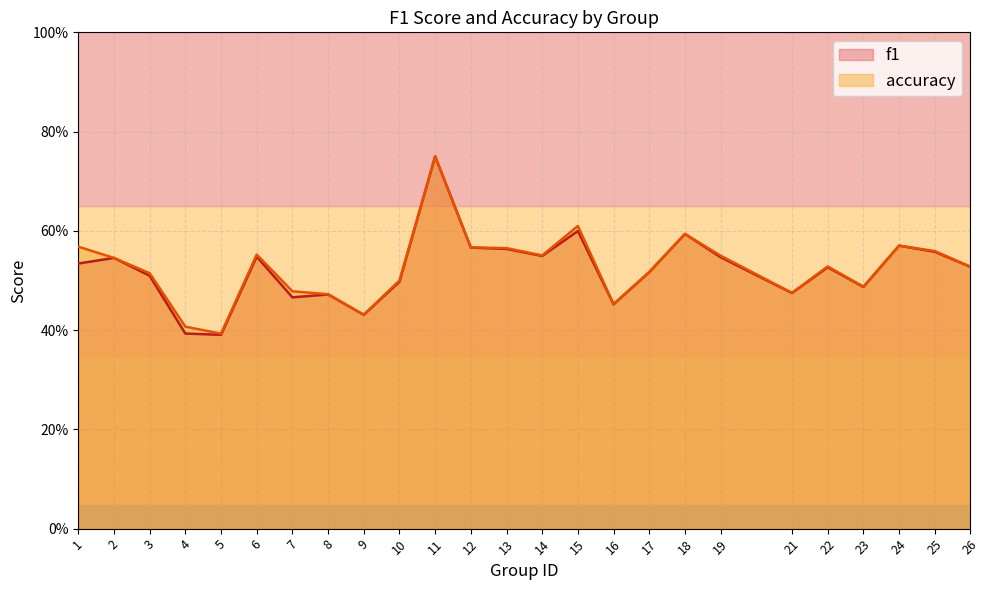

What is the value of the f1 point at the 8th from the left?

0.5